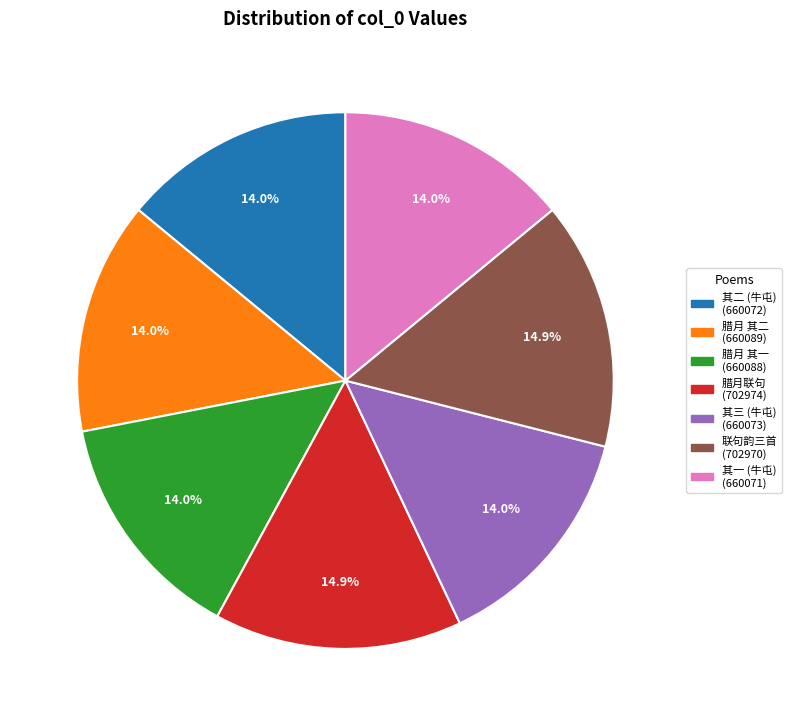

How many slices are in this pie chart?

7